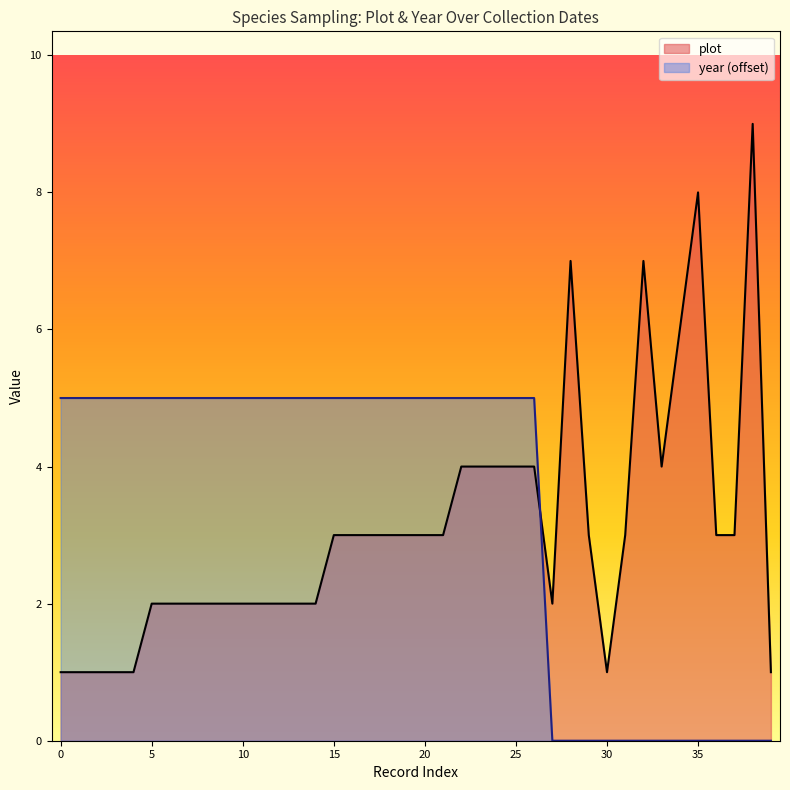

True or false: year has more than 0 interior local peaks.

False